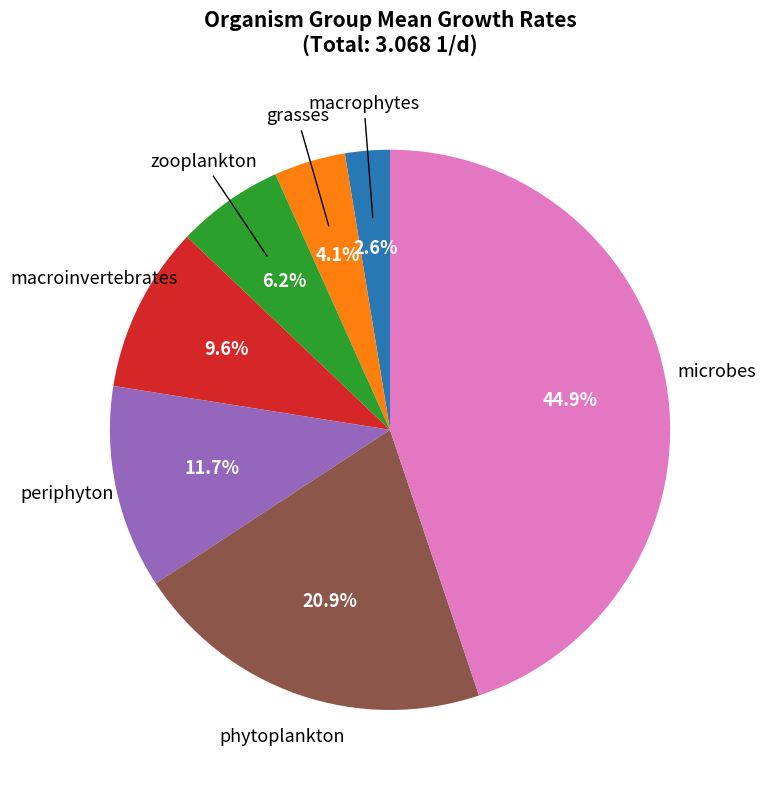

Is there any slice that represents more than half of the pie?

No